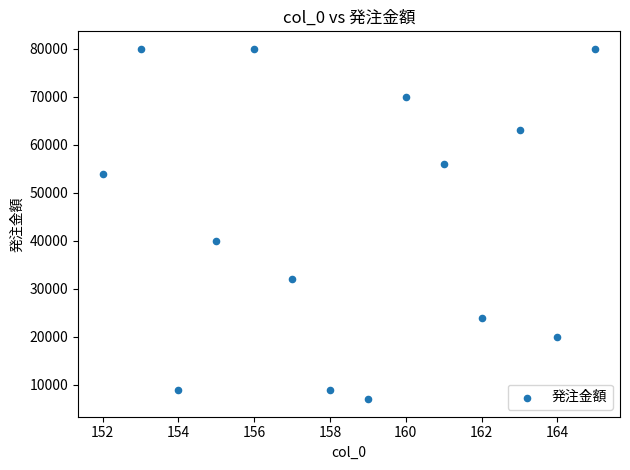

What Y value in the scatter plot is closest to 43500?

40000